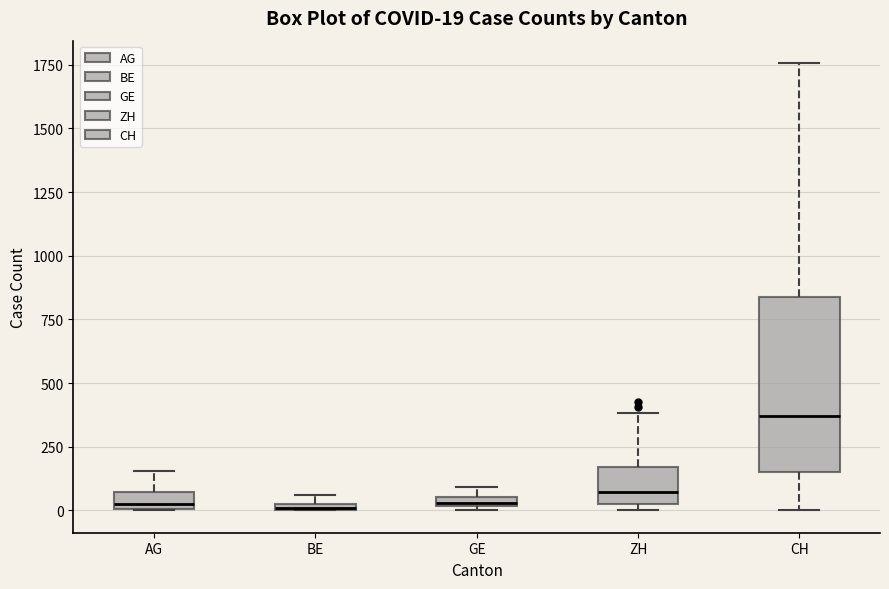

Which box's median line is the highest?

CH